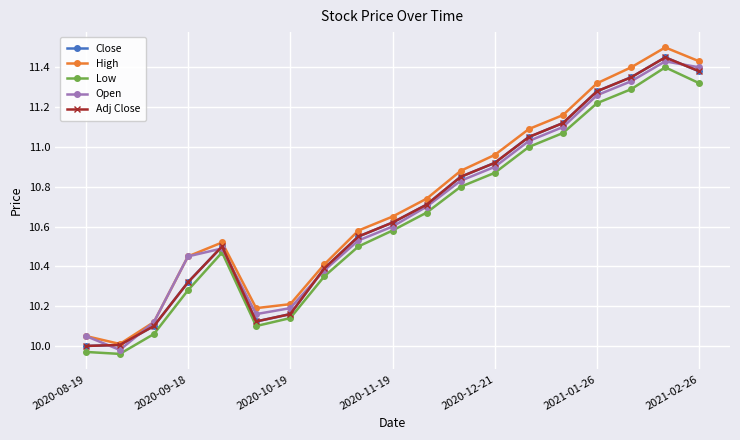

Is this an area chart (filled region under the line)?

No